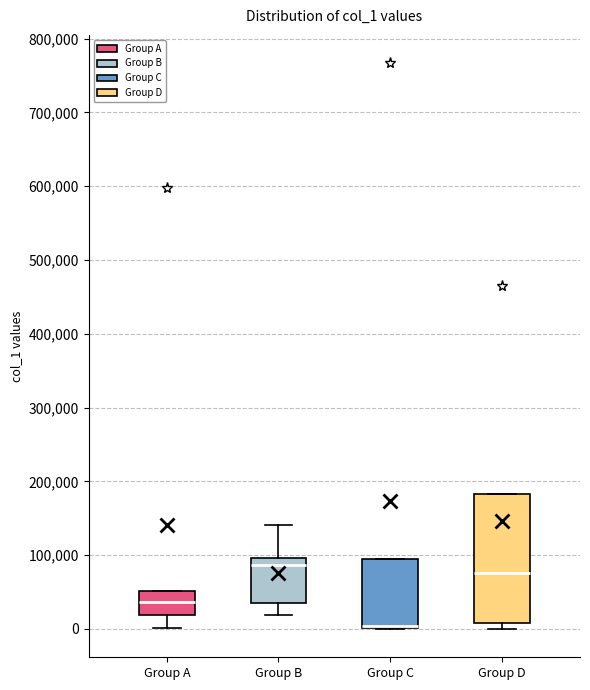

Reading left to right, transcribe this box plot: for each box, give where its median line is, the range the box spans, and where its two whiskers end, as read against the y-axis. The values are not printed on the chart, so give them approximately, as read against the axis.

Group A: median 40000, box 20000 to 50000, whiskers 0 to 50000
Group B: median 90000, box 30000 to 100000, whiskers 20000 to 140000
Group C: median 0 (drawn on the box's lower edge), box 0 to 100000, whiskers 0 to 100000
Group D: median 80000, box 10000 to 180000, whiskers 0 to 180000